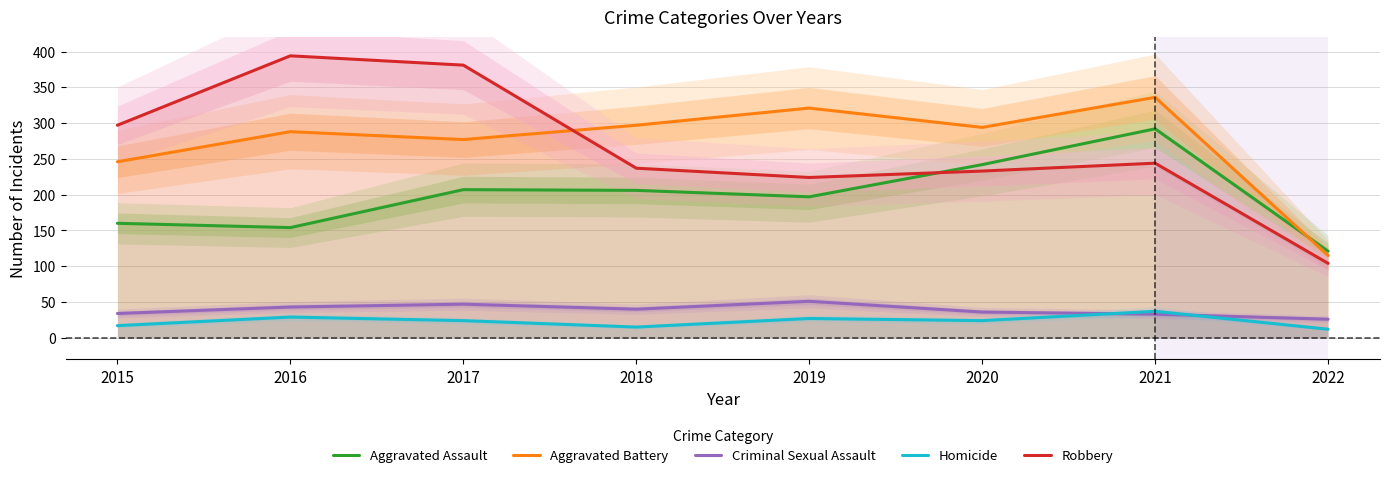

True or false: Aggravated Battery has a value of 336 at 2021.

True